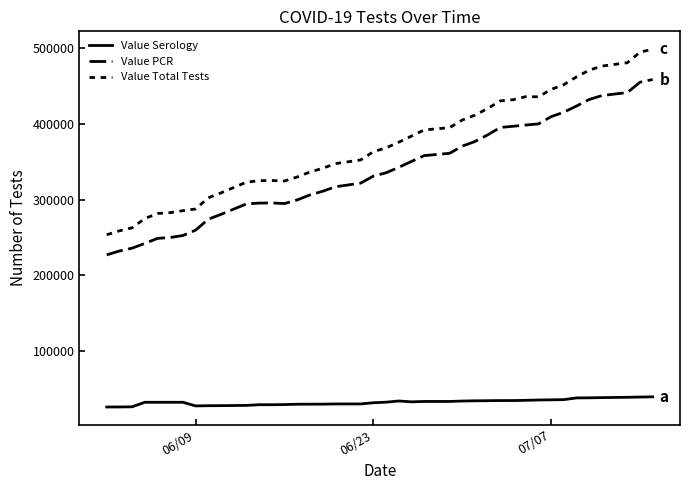

What is the average value of the Value Total Tests series?

370648